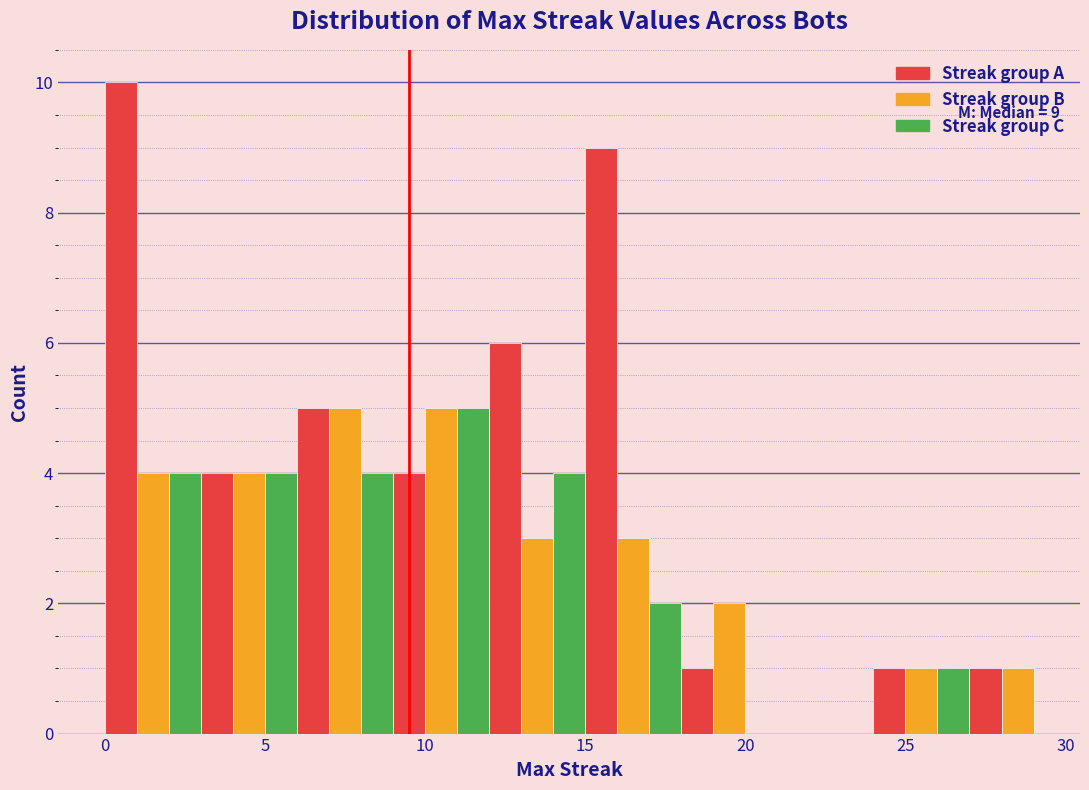

Read against the x-axis, roughly where is the centre of the tallest bar?

0.5